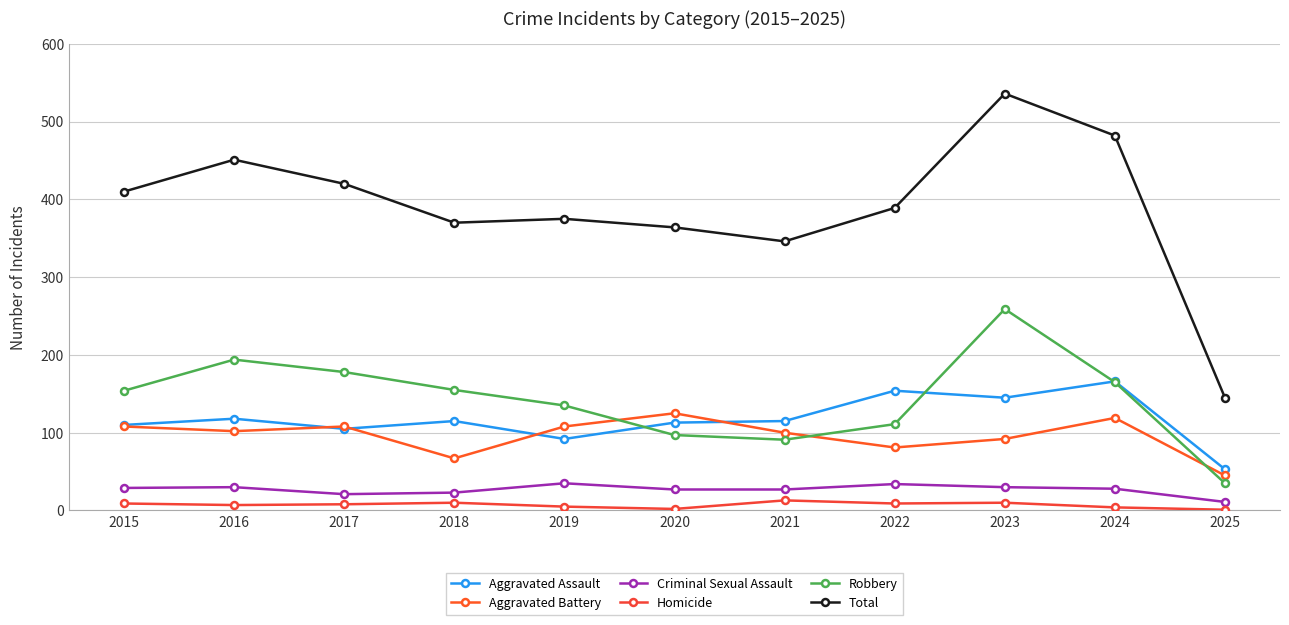

Reading left to right, what are all the values shown in this chart?

Aggravated Assault: 2015=110	2016=118	2017=105	2018=115	2019=92	2020=113	2021=115	2022=154	2023=145	2024=166	2025=53
Aggravated Battery: 2015=108	2016=102	2017=108	2018=67	2019=108	2020=125	2021=100	2022=81	2023=92	2024=119	2025=45
Criminal Sexual Assault: 2015=29	2016=30	2017=21	2018=23	2019=35	2020=27	2021=27	2022=34	2023=30	2024=28	2025=11
Homicide: 2015=9	2016=7	2017=8	2018=10	2019=5	2020=2	2021=13	2022=9	2023=10	2024=4	2025=1
Robbery: 2015=154	2016=194	2017=178	2018=155	2019=135	2020=97	2021=91	2022=111	2023=259	2024=165	2025=35
Total: 2015=410	2016=451	2017=420	2018=370	2019=375	2020=364	2021=346	2022=389	2023=536	2024=482	2025=145